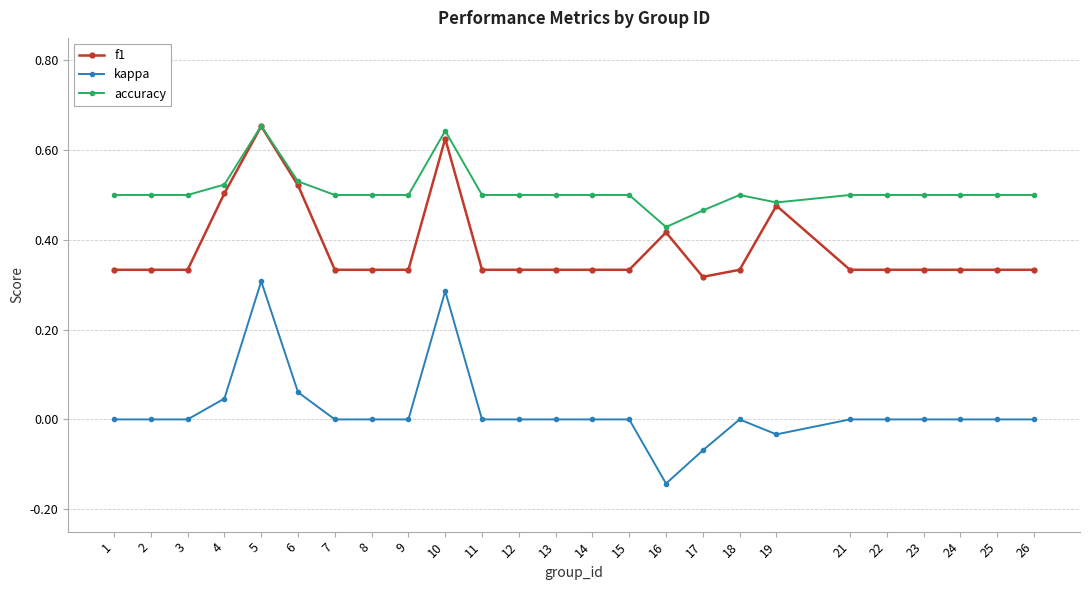

Between 13 and 19, which series saw the biggest shift?

f1